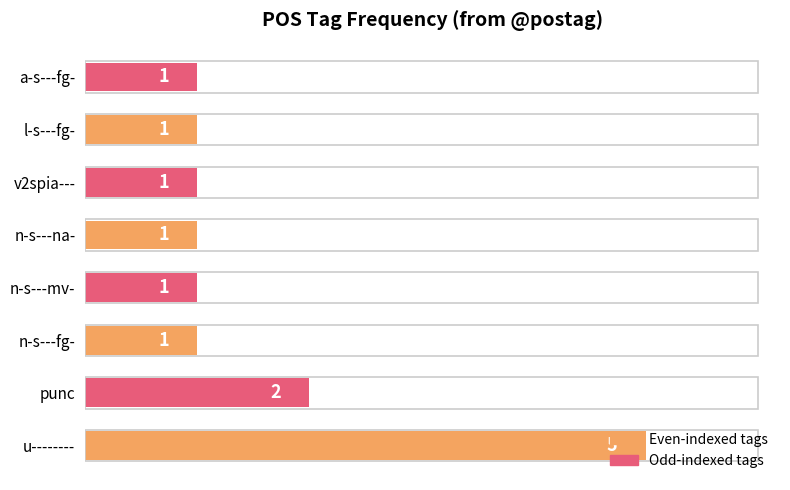

Which category has the highest value across all series?

u--------